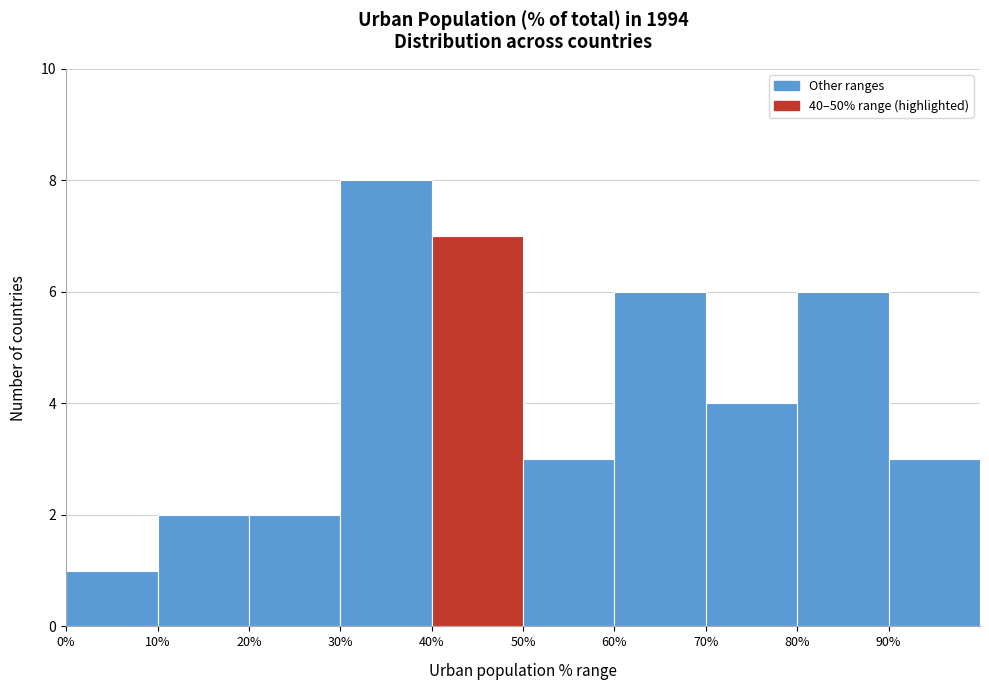

Reading left to right, transcribe this chart: for each bar, give the range it covers on the x-axis and its height. The values are not printed on the chart, so give them approximately, as read against the axis.

0 to 10: 1
10 to 20: 2
20 to 30: 2
30 to 40: 8
40 to 50: 7
50 to 60: 3
60 to 70: 6
70 to 80: 4
80 to 90: 6
90 to 100: 3